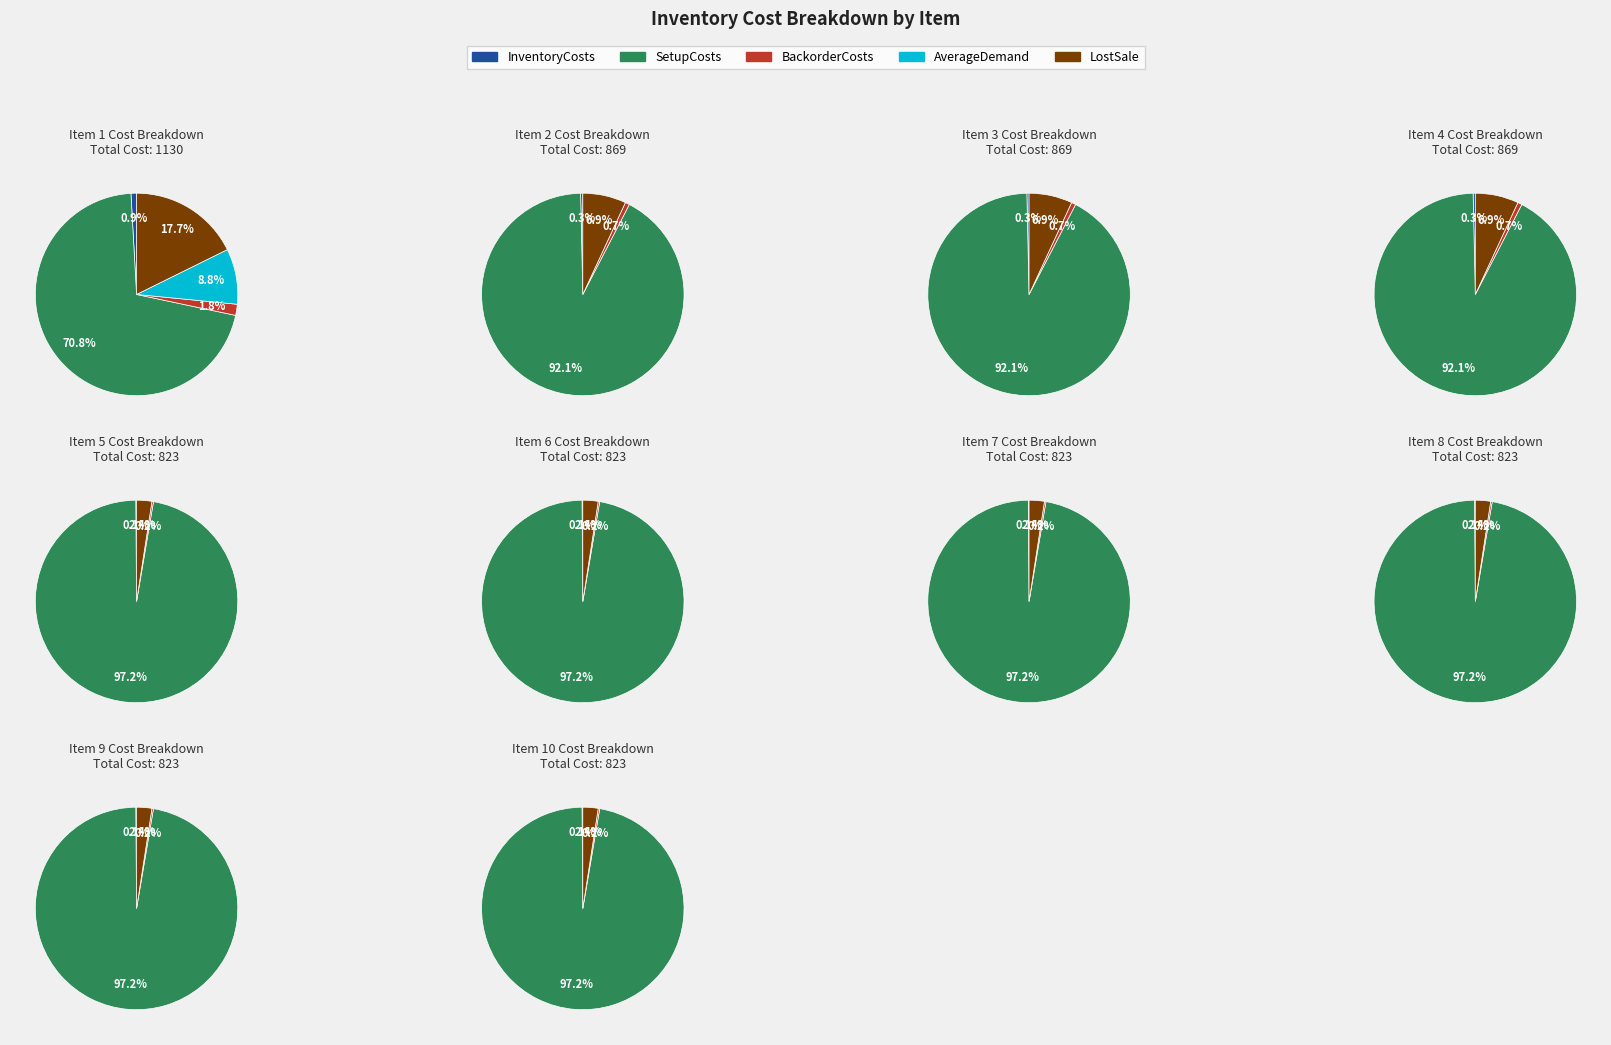

True or false: 4 accounts for 10% of the total.

True